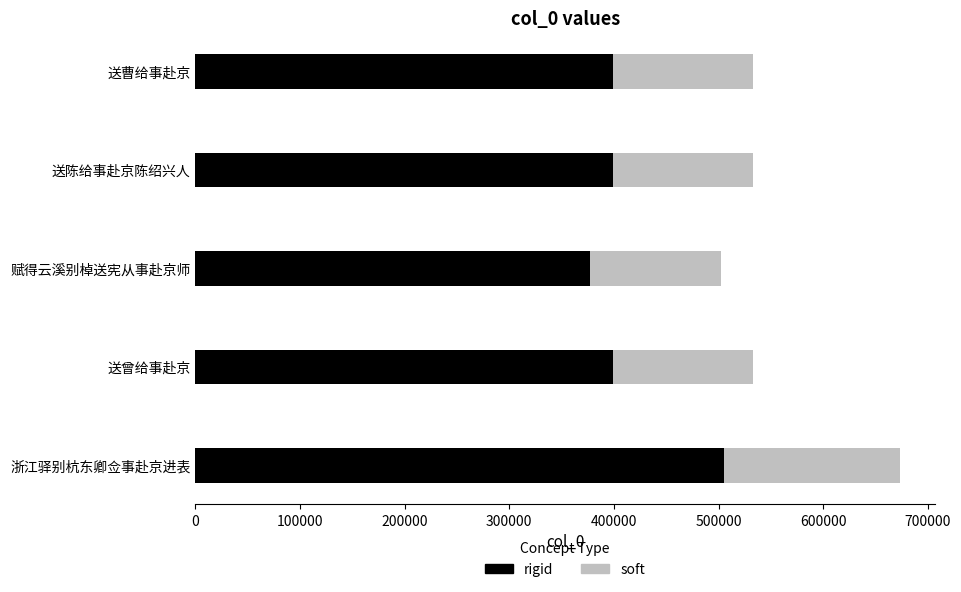

What is the average value of the rigid series?

416039.2